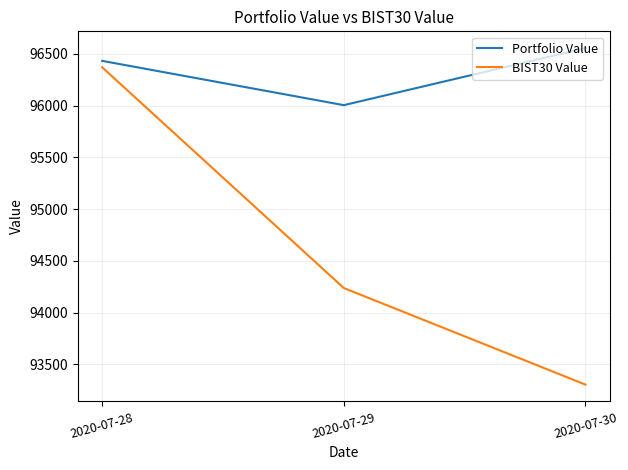

Which label corresponds to the smallest value in the chart?

2020-07-30